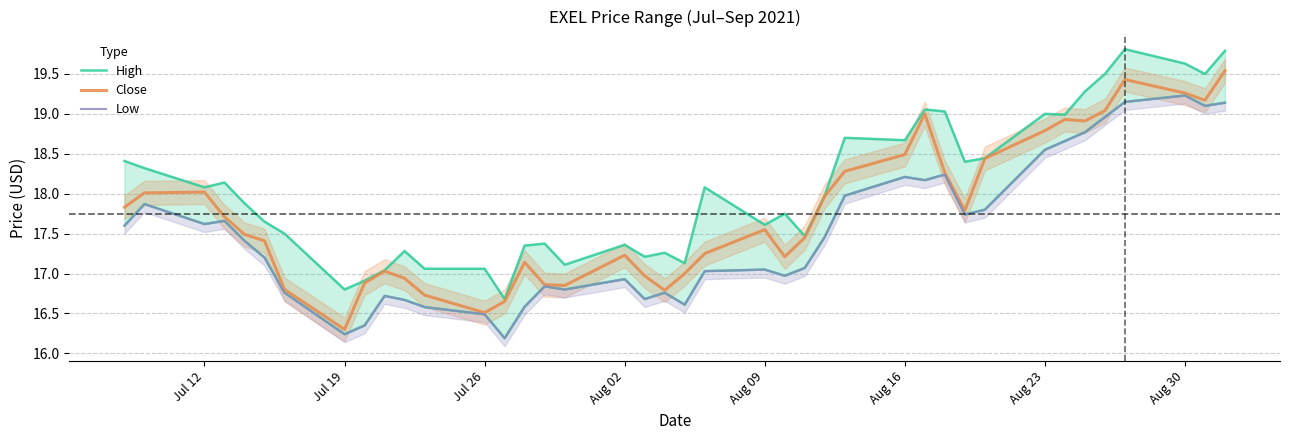

What is the minimum value for Close?

16.3